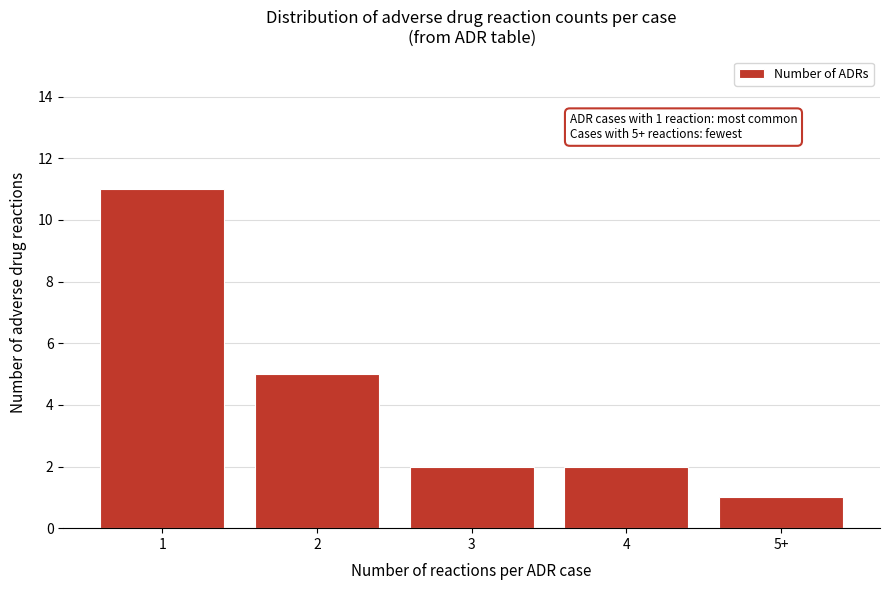

Reading right to left, extract all data points from this chart.

1	2	2	5	11